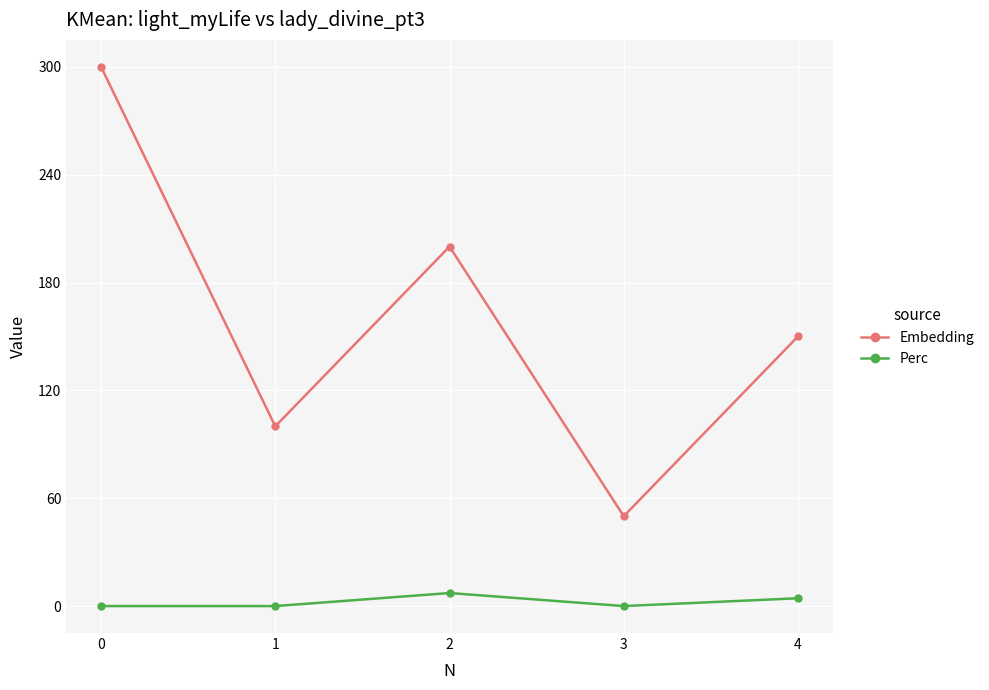

In Perc, how many points are higher than both neighbors (excluding endpoints)?

1